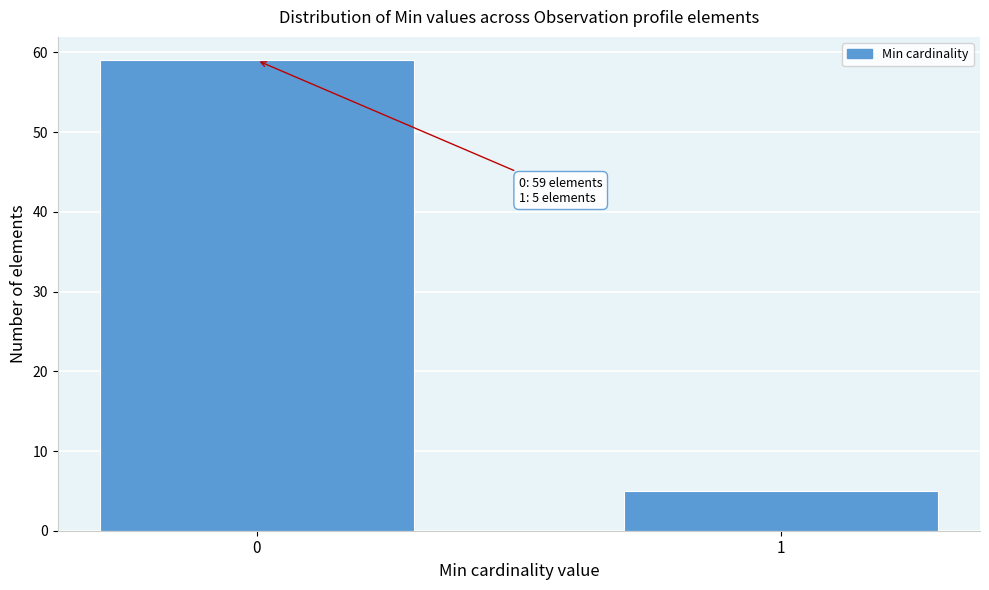

Reading left to right, what are all the values shown in this chart?

59	5